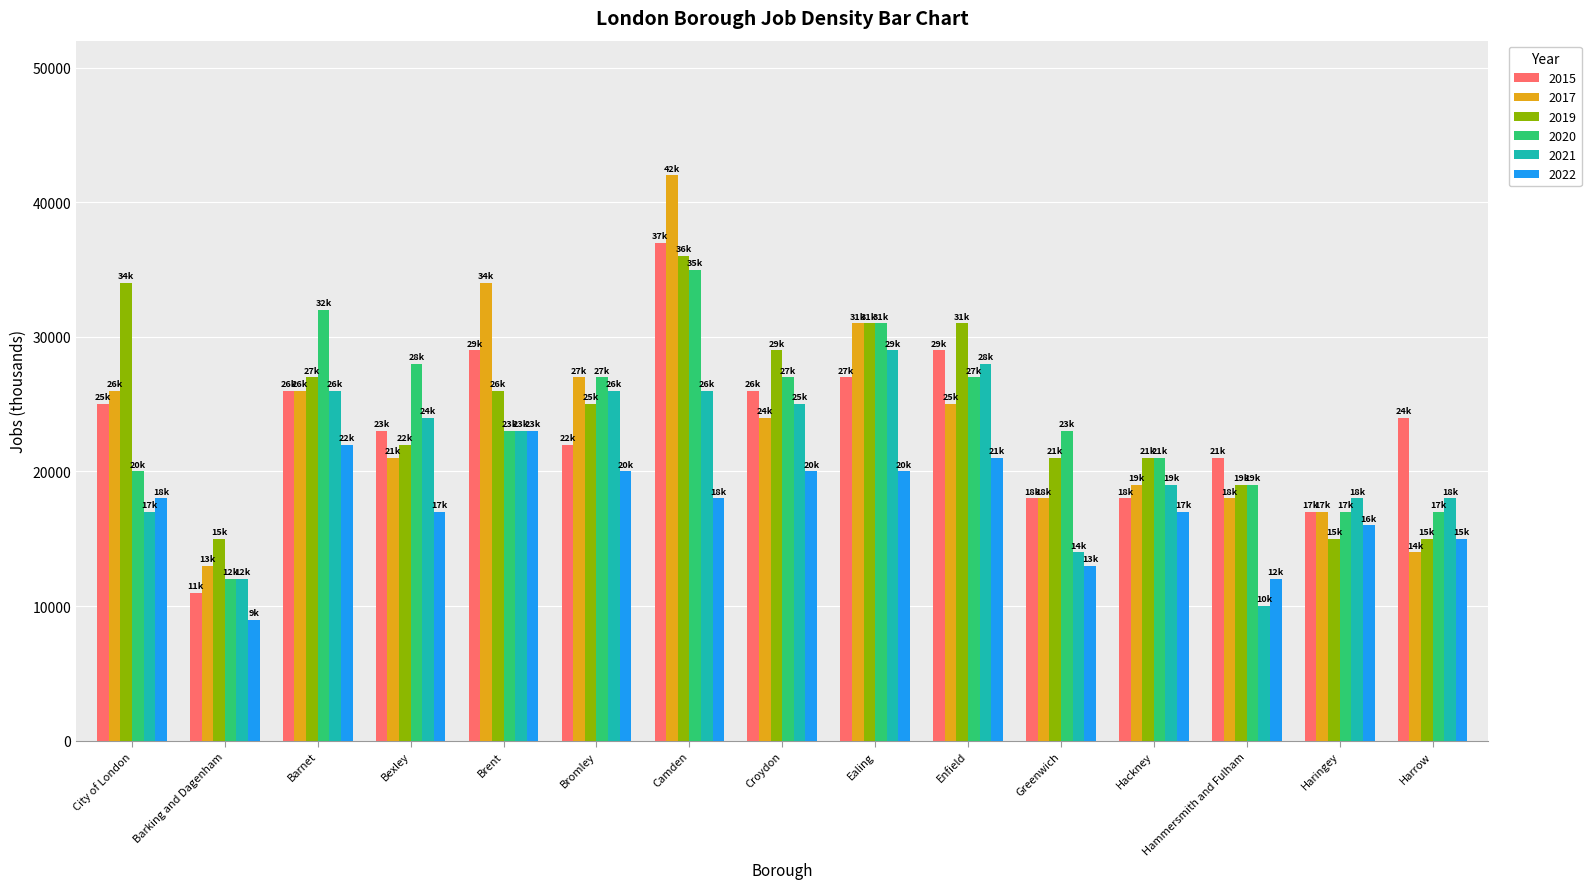

What is the difference between the highest and lowest values at Barnet?

10000